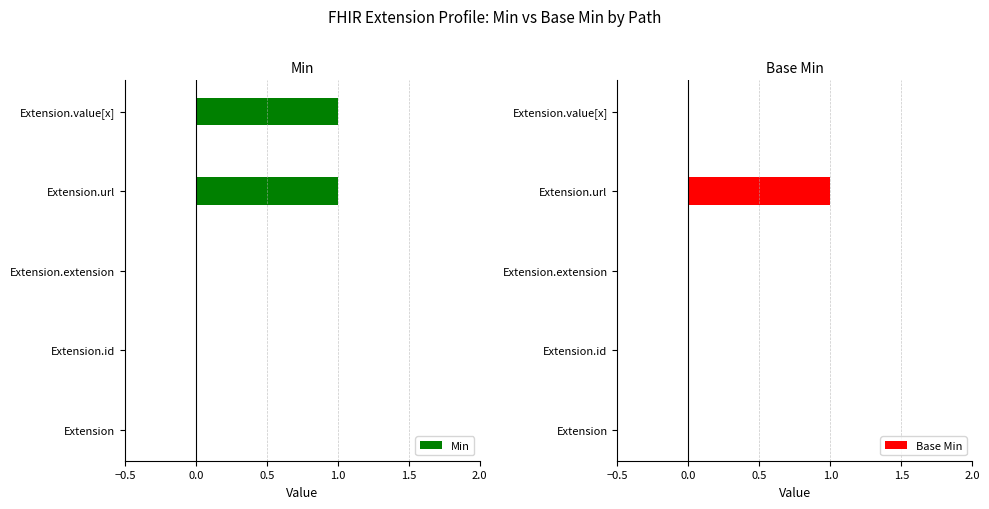

Which series has the largest total across all categories?

Min